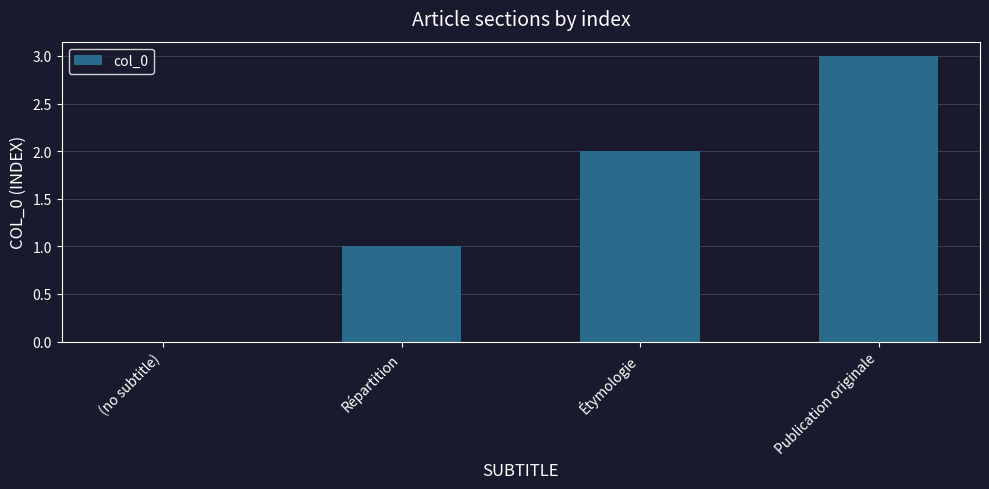

How many series are shown in this chart?

1